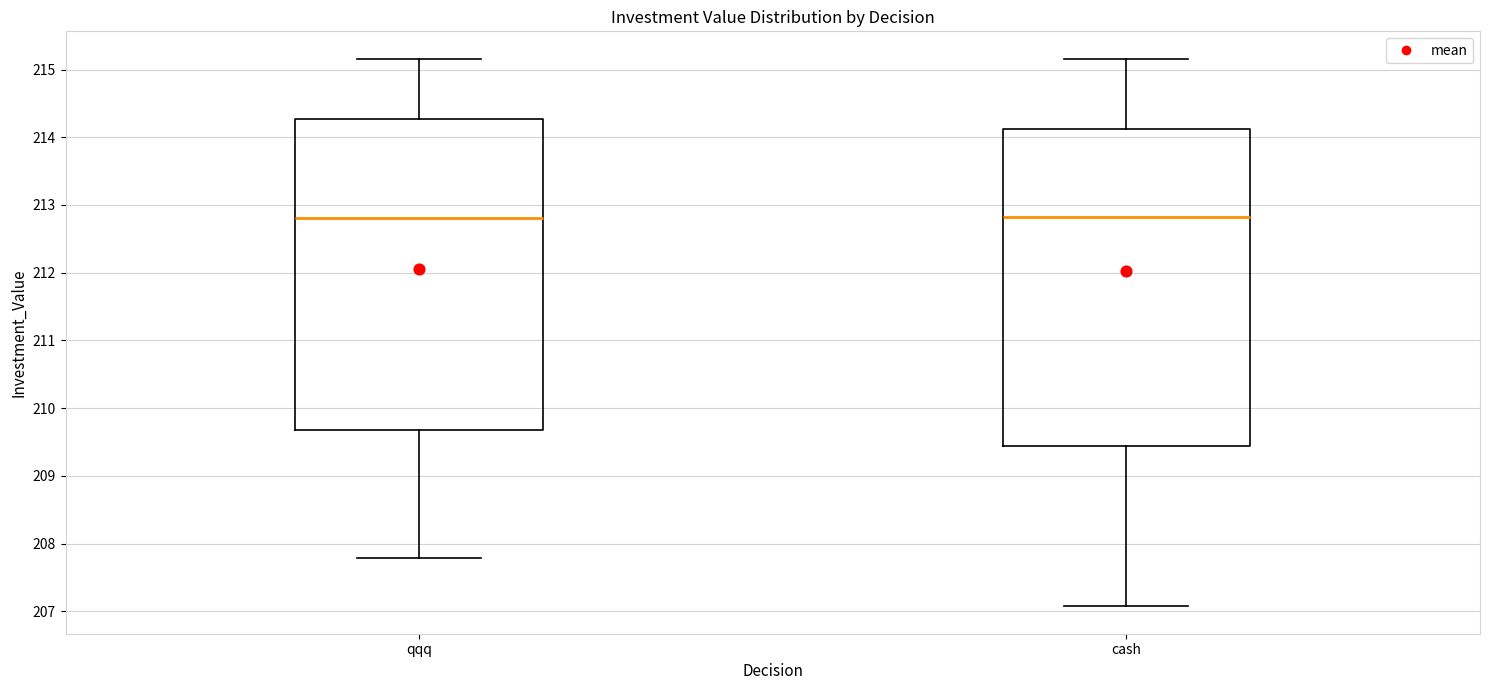

Where does the median line of the box for cash sit on the y-axis? The values are not printed on the chart, so give them approximately, as read against the axis.

212.8